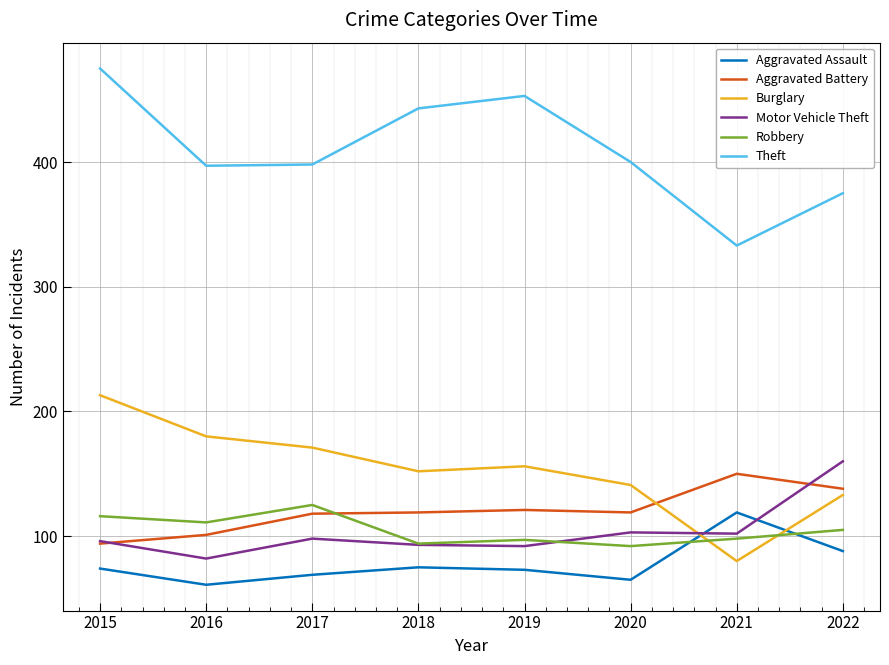

What is the sum of all Motor Vehicle Theft values?

826